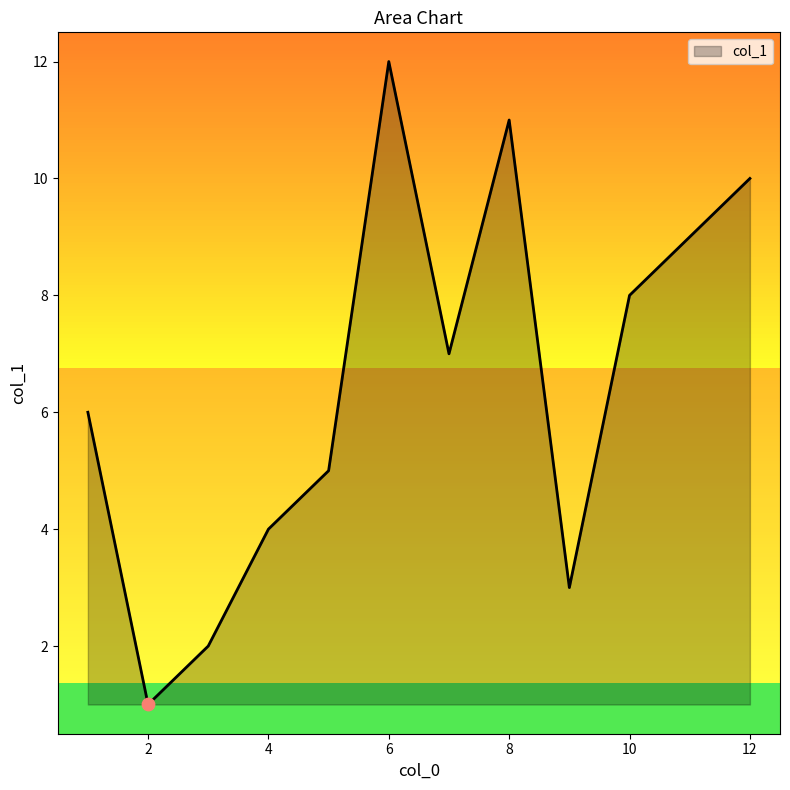

What is the maximum value shown in the chart?

12